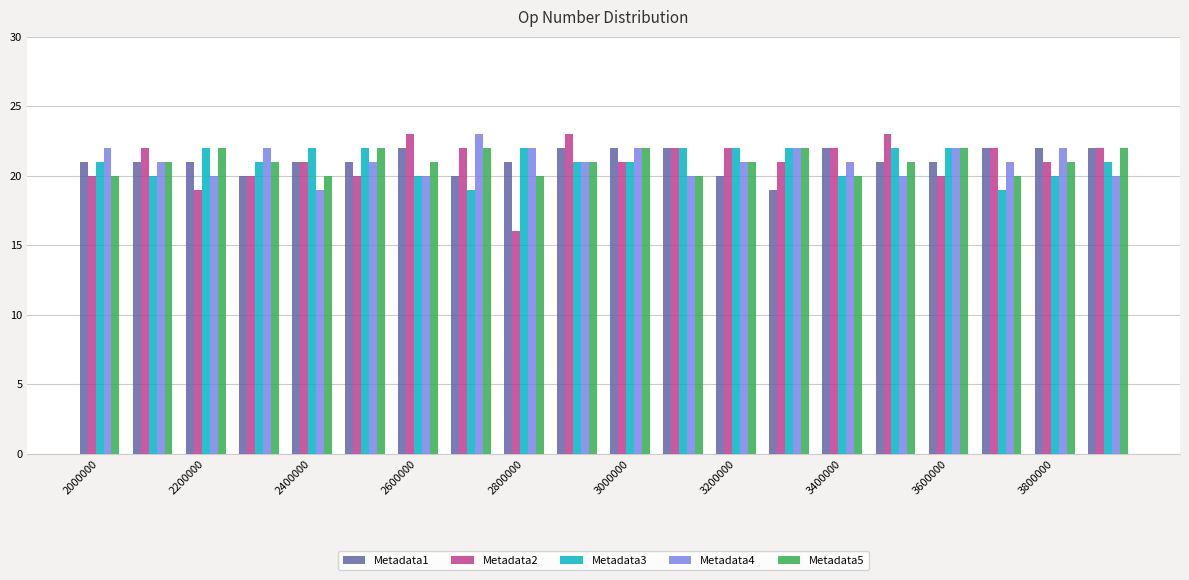

What is the value of the Metadata1 bar at the 7th from the left?

22